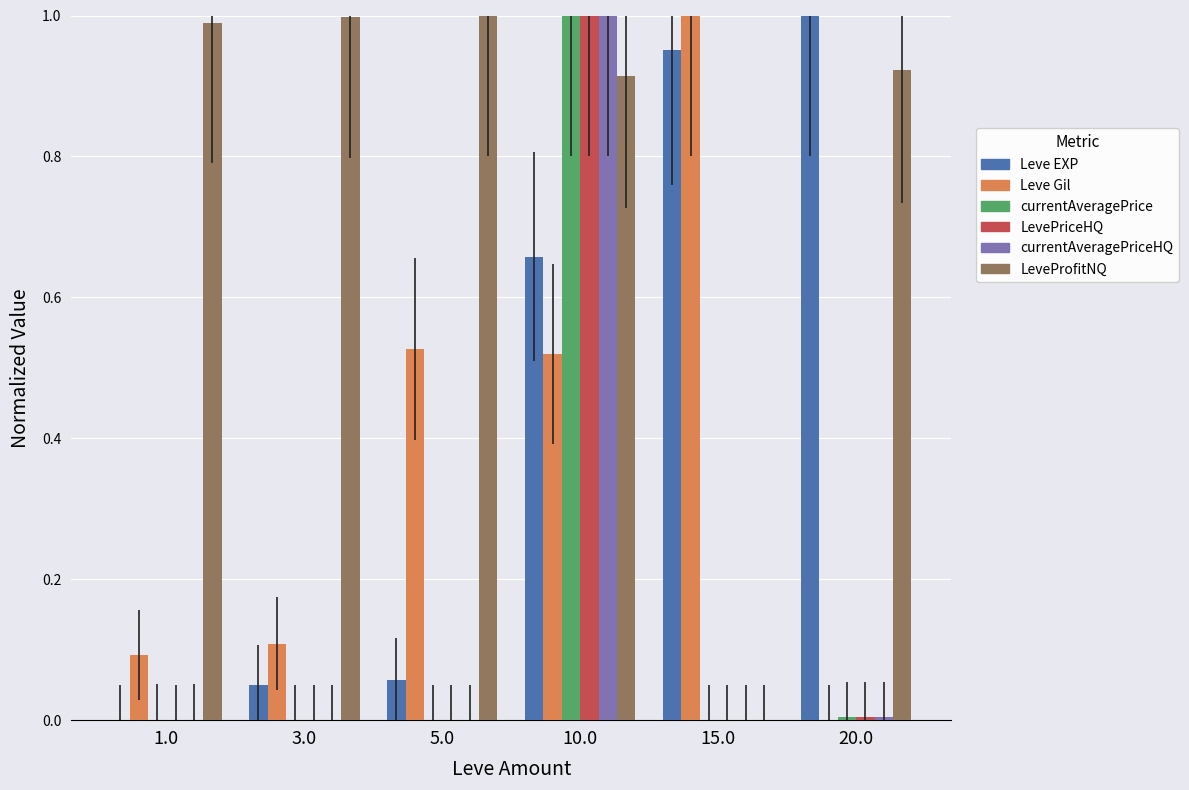

Is it true that LeveProfitNQ equals 1.0 at 1.0?

True